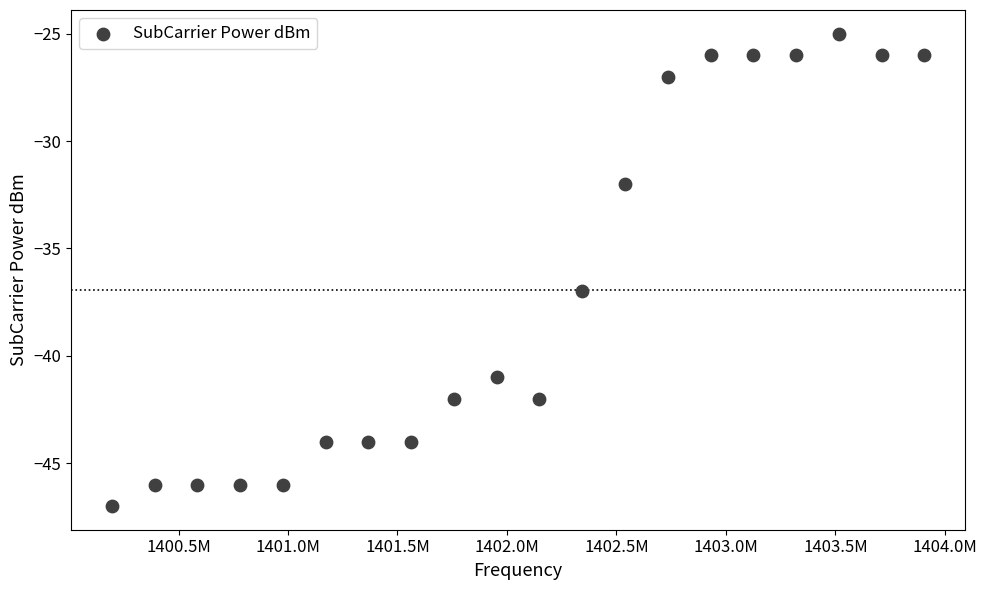

What Y value in the scatter plot is closest to -36?

-37